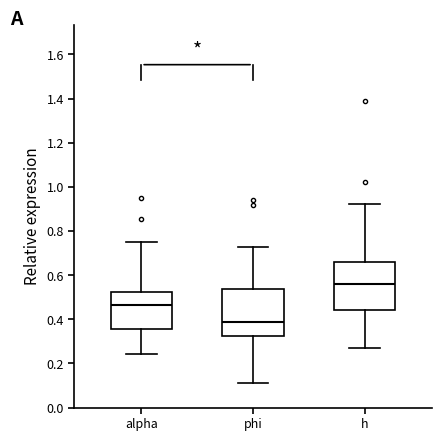

Reading left to right, read every box against the y-axis: the position of its median line, the range the box covers, and the ends of its whiskers. The values are not printed on the chart, so give them approximately, as read against the axis.

alpha: median 0.46, box 0.36 to 0.52, whiskers 0.24 to 0.74
phi: median 0.38, box 0.32 to 0.54, whiskers 0.12 to 0.72
h: median 0.56, box 0.44 to 0.66, whiskers 0.28 to 0.92